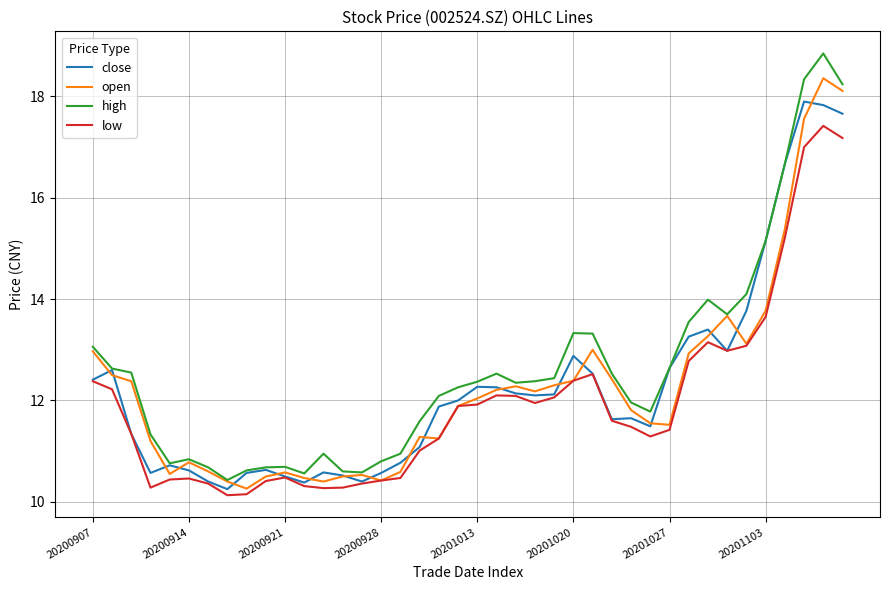

What are all the series names shown in the legend?

close, open, high, low